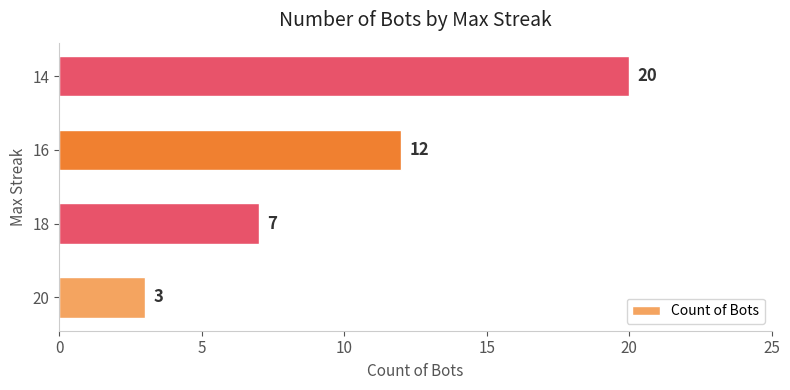

At which label is the value closest to 11?

16